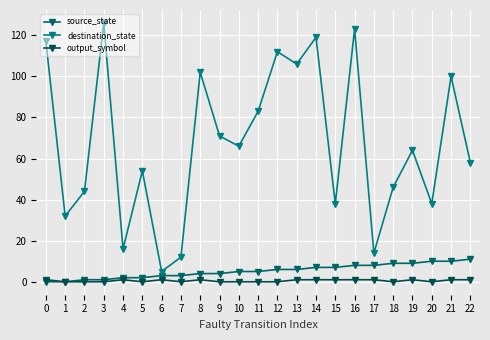

How many output_symbol values are between 0 and 1?

23